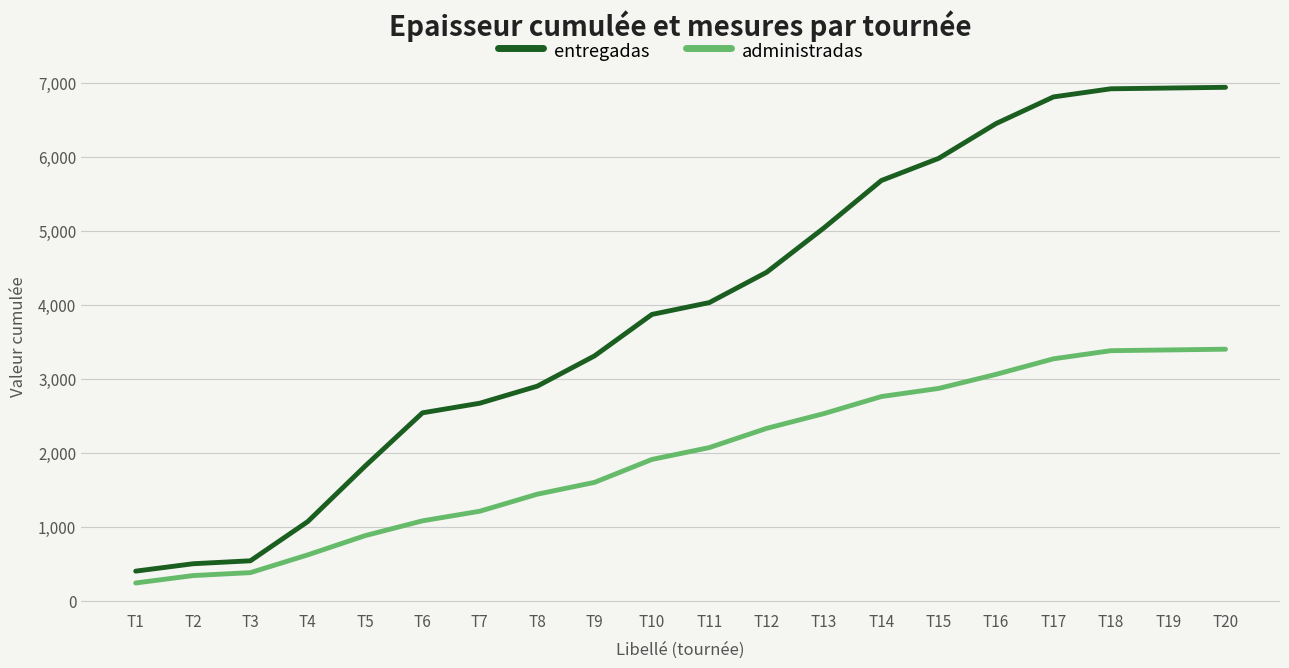

What is the difference between the second highest and second lowest values in the administradas series?

3050